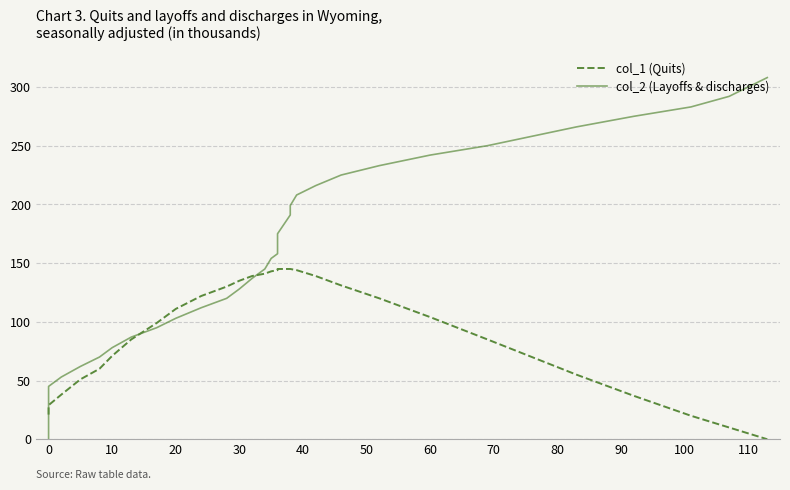

Does the chart display data point markers on the line(s)?

No